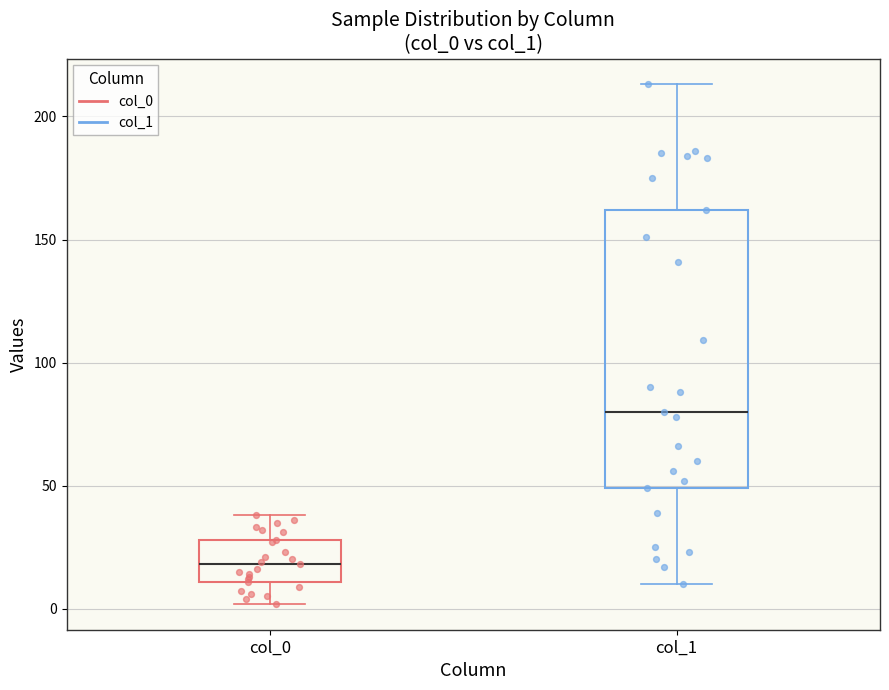

Comparing the boxes themselves (not the whiskers), which one is the tallest?

col_1